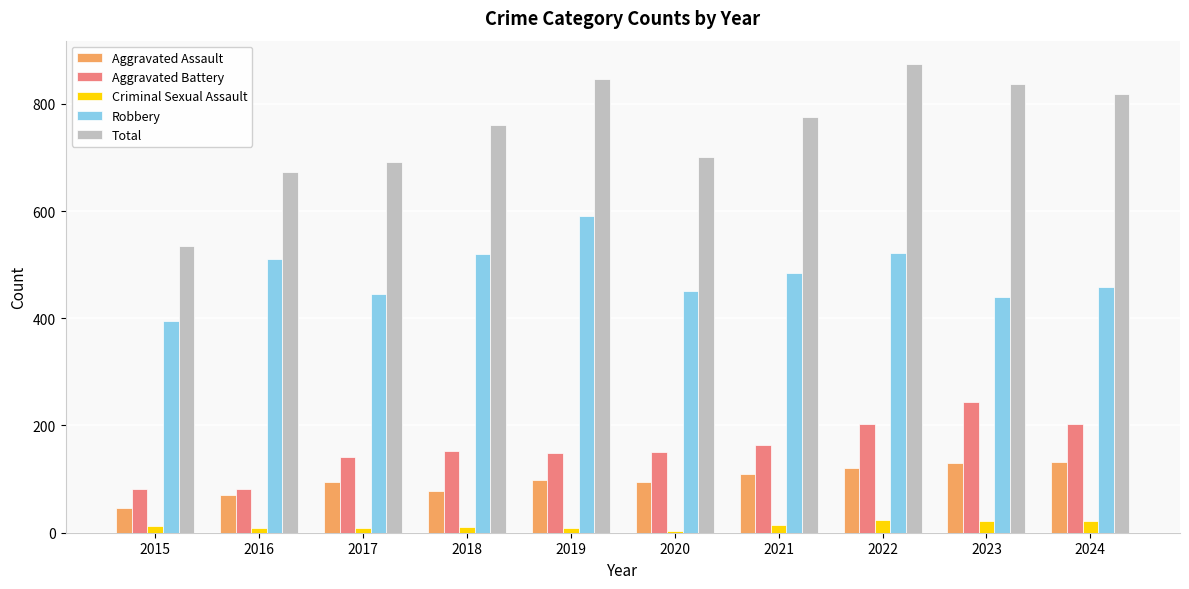

Which series changed the most between 2019 and 2020?

Total